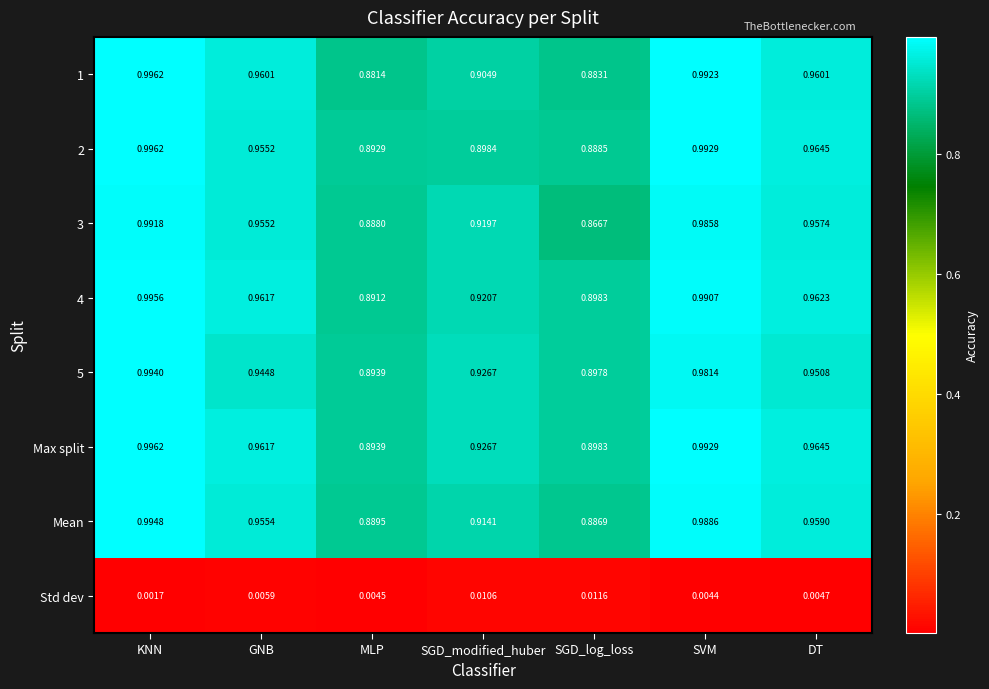

At which category does the chart reach its peak across all series?

KNN